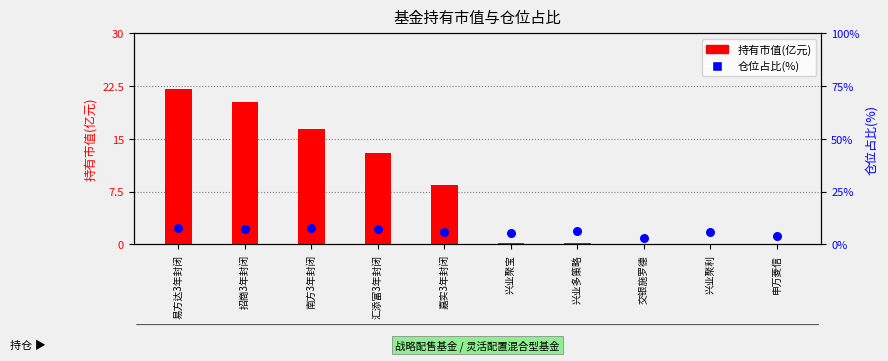

Which series reaches the minimum Y coordinate?

持有市值(亿元)